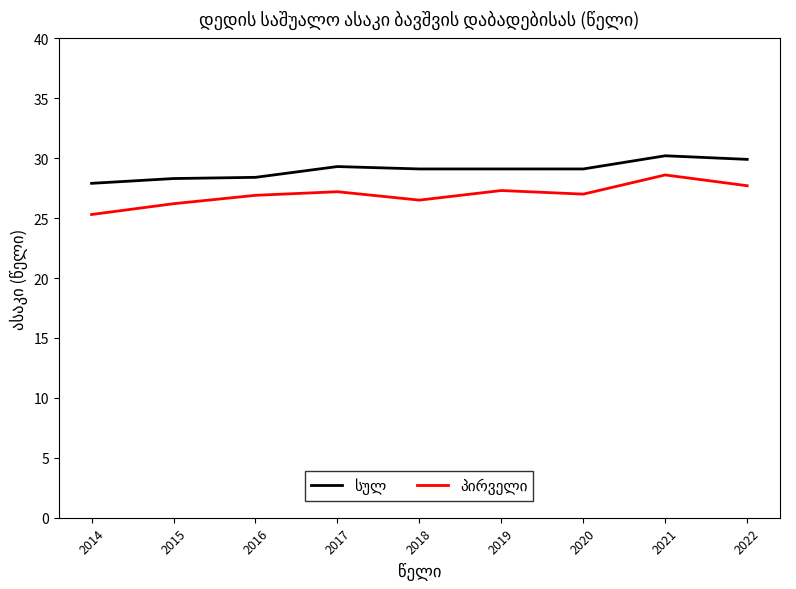

Which label corresponds to the smallest value in the chart?

2014